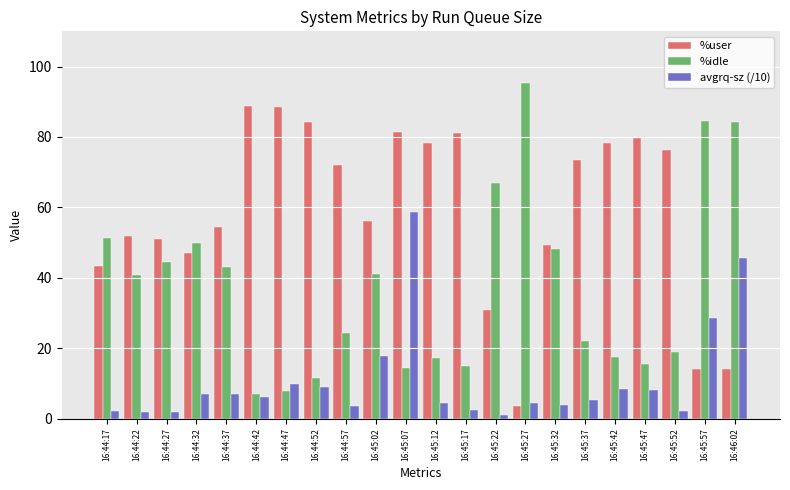

What is the spread (max minus min) of values at 16:44:37?

47.5